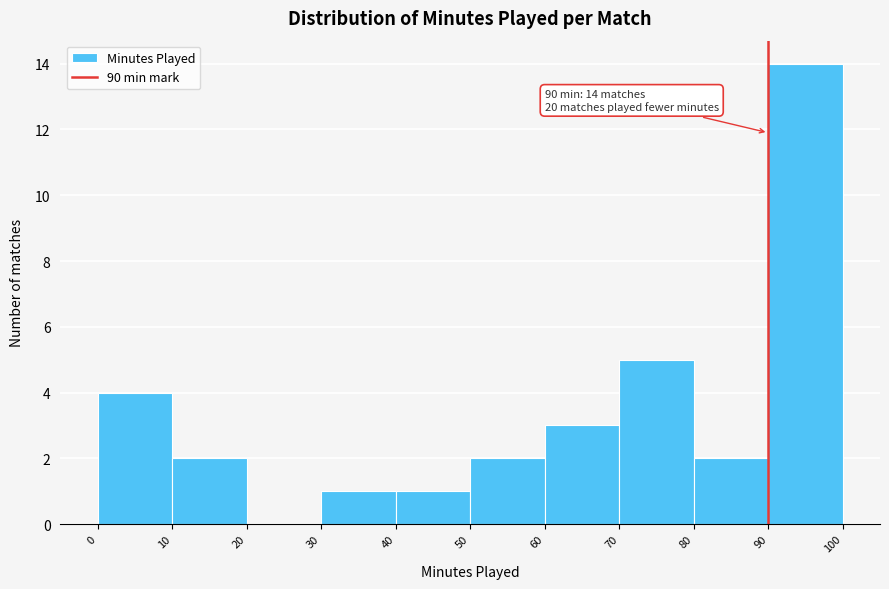

Which range on the x-axis has the tallest bar?

90 to 100